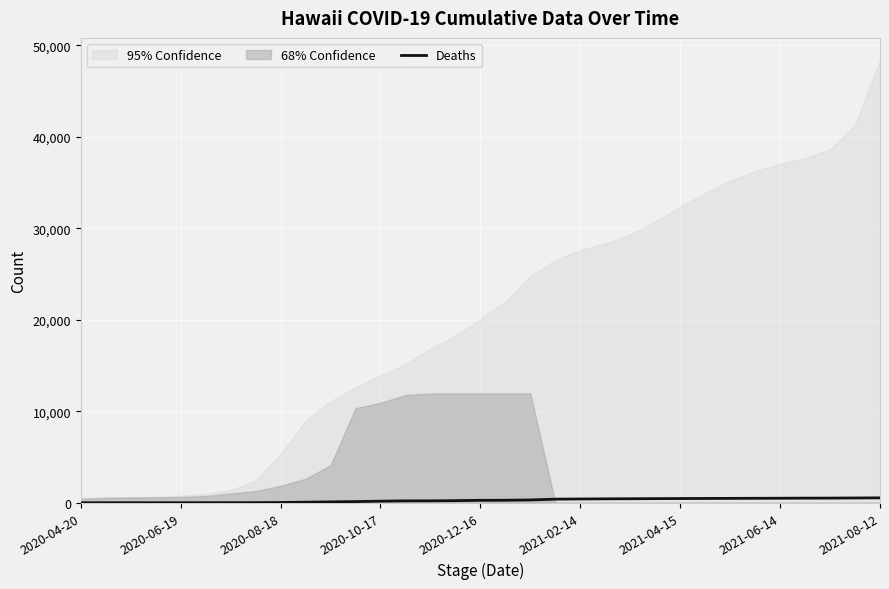

How many lines are shown in the chart?

1